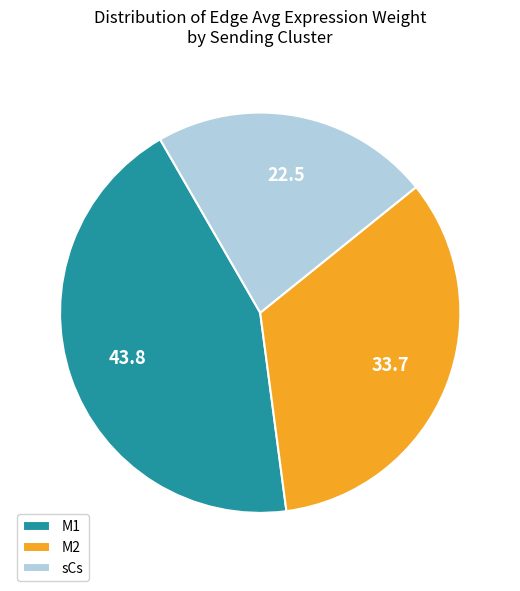

Combined, do M1 and sCs account for over 50%?

Yes